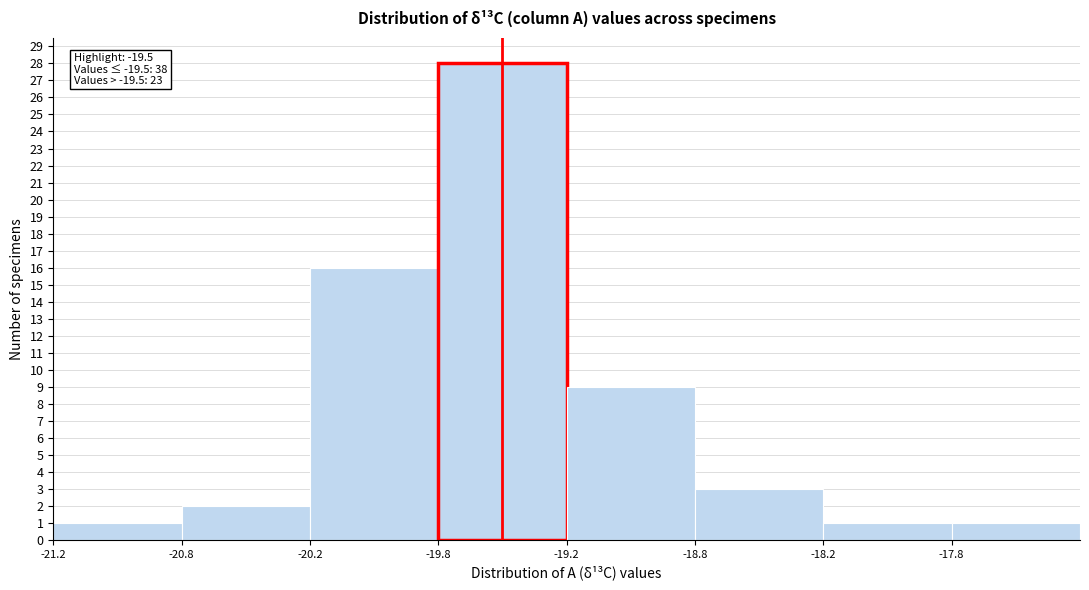

Reading left to right, list all the values displayed in this chart.

1	2	16	28	9	3	1	1